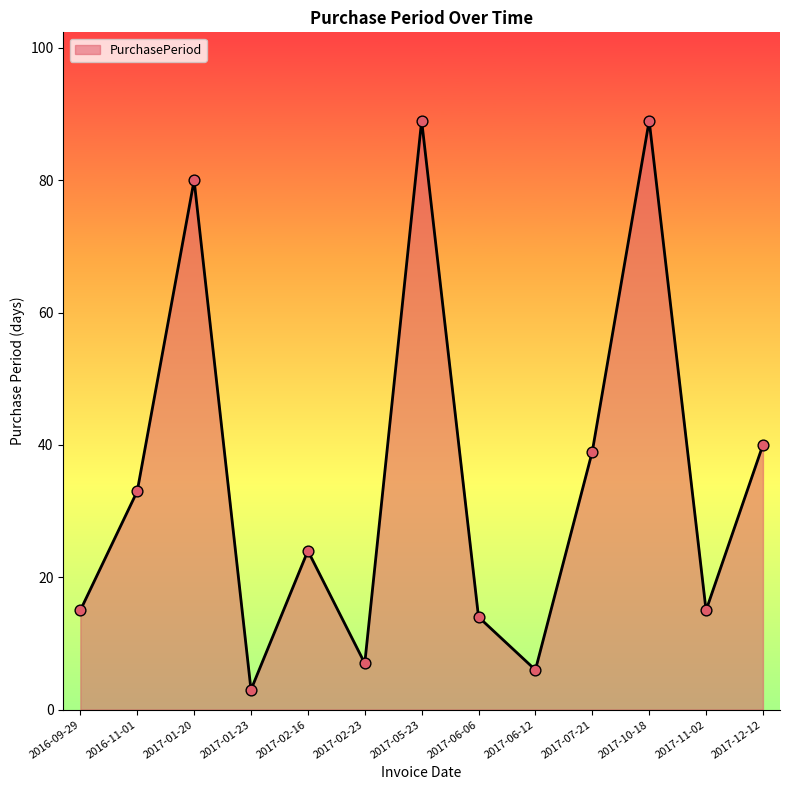

What is the change in value from 2016-11-01 to 2017-12-12?

+7